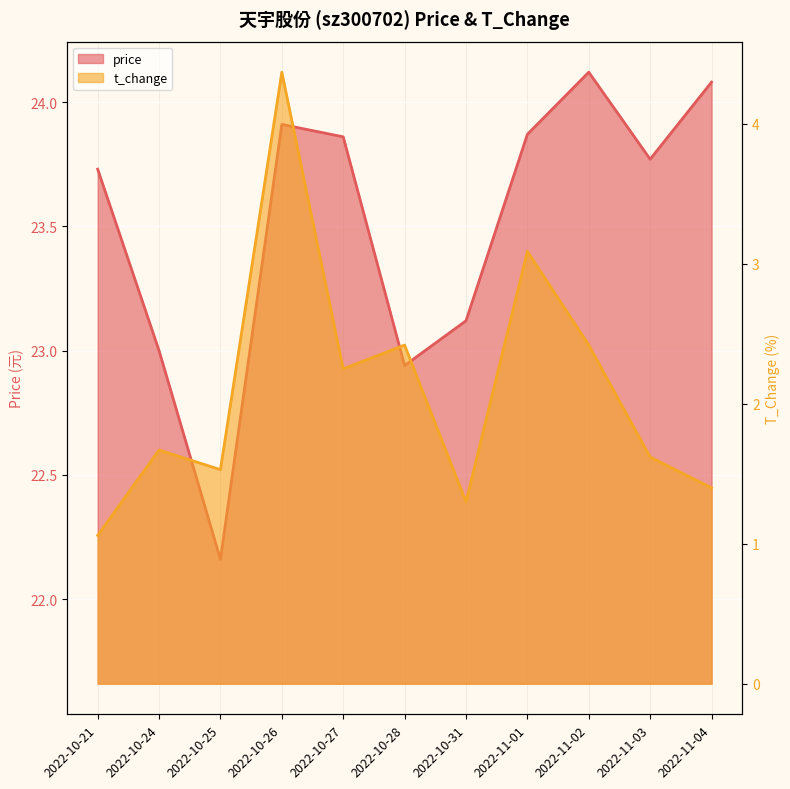

Between 2022-10-24 and 2022-10-21, which is larger?

2022-10-21